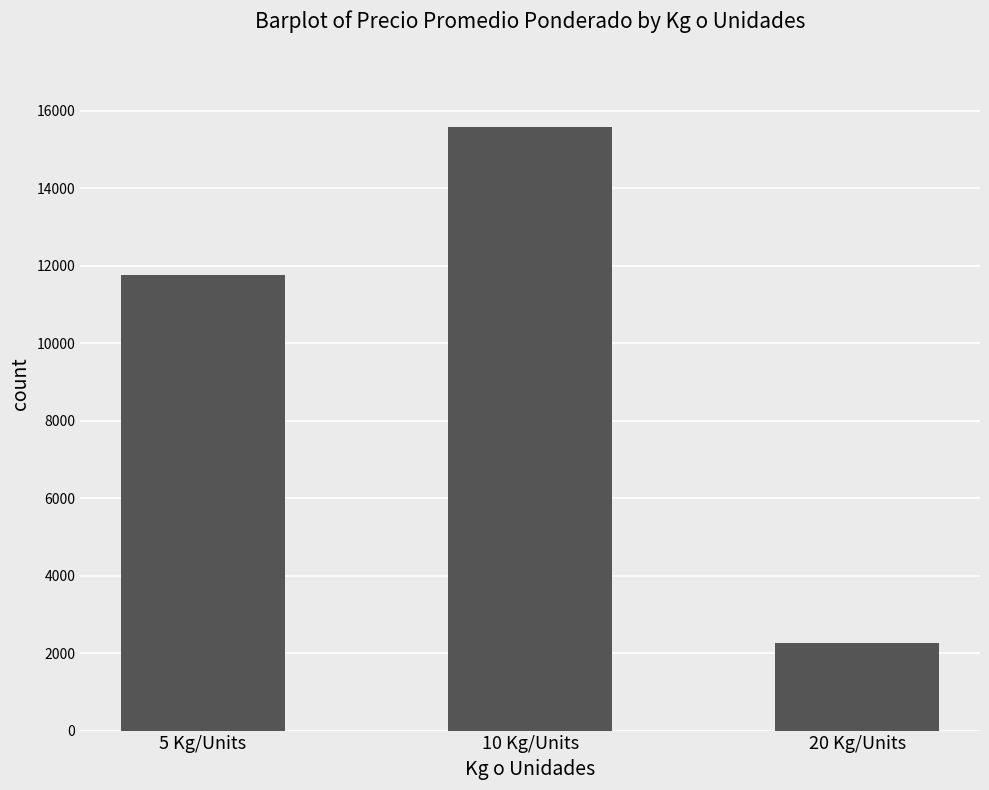

What is the change in value from 5 Kg/Units to 20 Kg/Units?

-9490.0